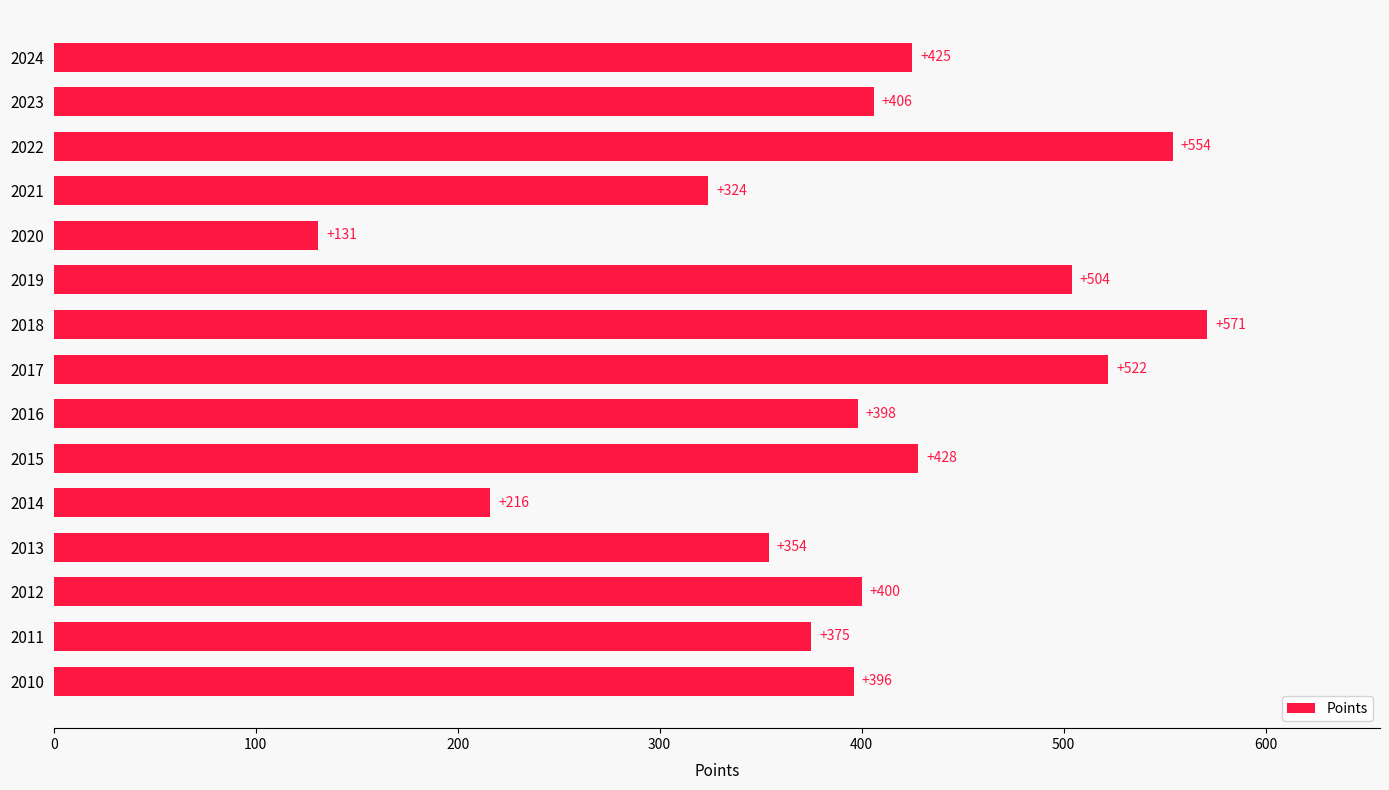

What is the maximum value shown in the chart?

571